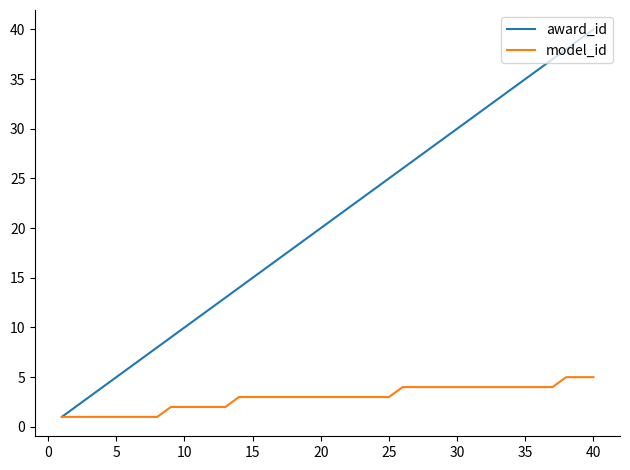

Count the model_id values in the range 2 to 4.

29